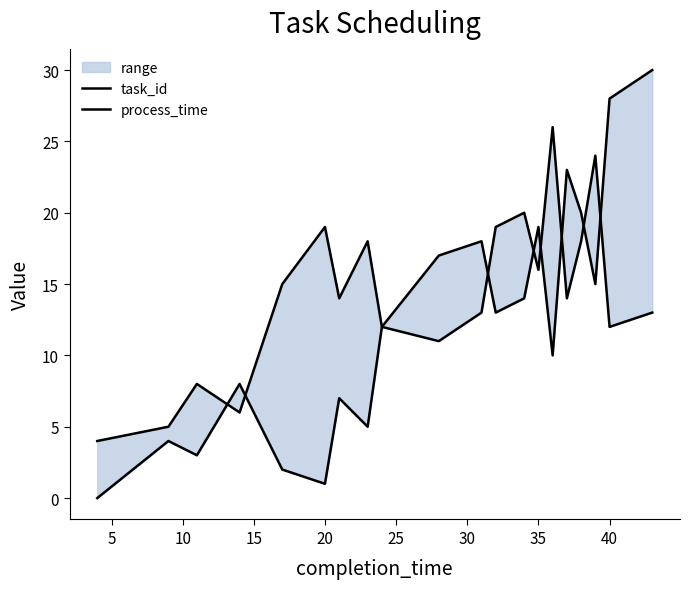

In task_id, how many points are lower than both neighbors (excluding endpoints)?

6